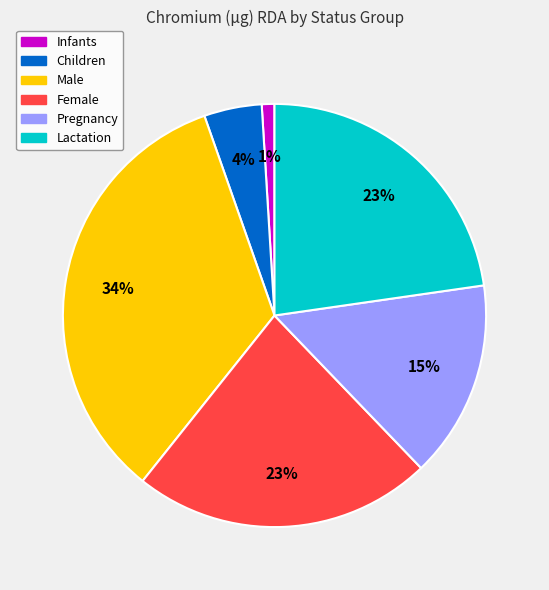

Combined, do Lactation and Children account for over 50%?

No